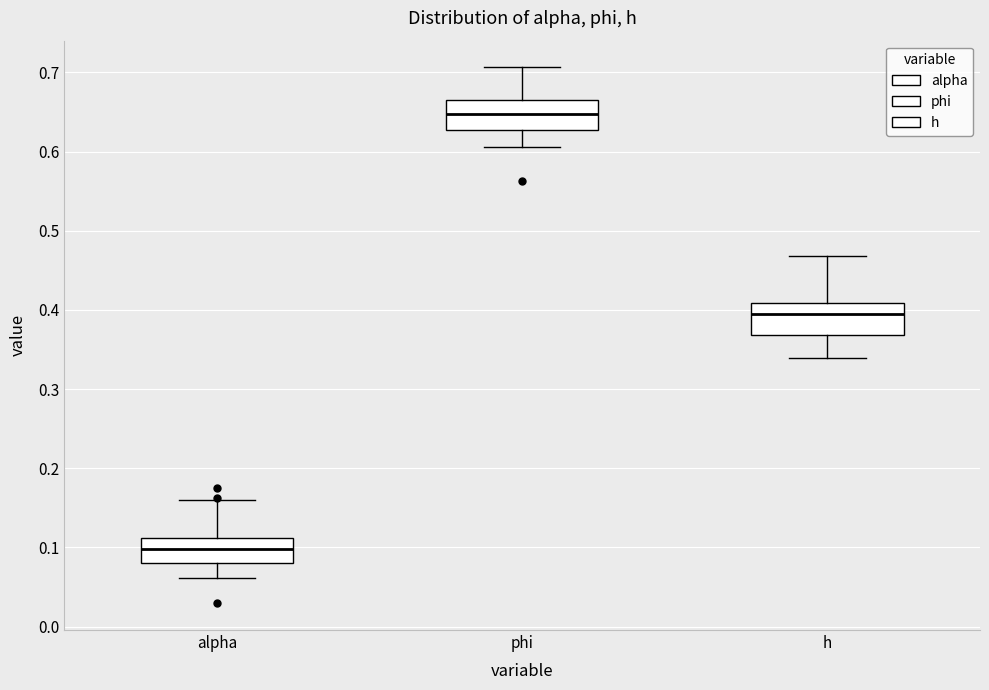

Reading left to right, read every box against the y-axis: the position of its median line, the range the box covers, and the ends of its whiskers. The values are not printed on the chart, so give them approximately, as read against the axis.

alpha: median 0.10, box 0.08 to 0.11, whiskers 0.06 to 0.16
phi: median 0.65, box 0.63 to 0.66, whiskers 0.61 to 0.71
h: median 0.39, box 0.37 to 0.41, whiskers 0.34 to 0.47